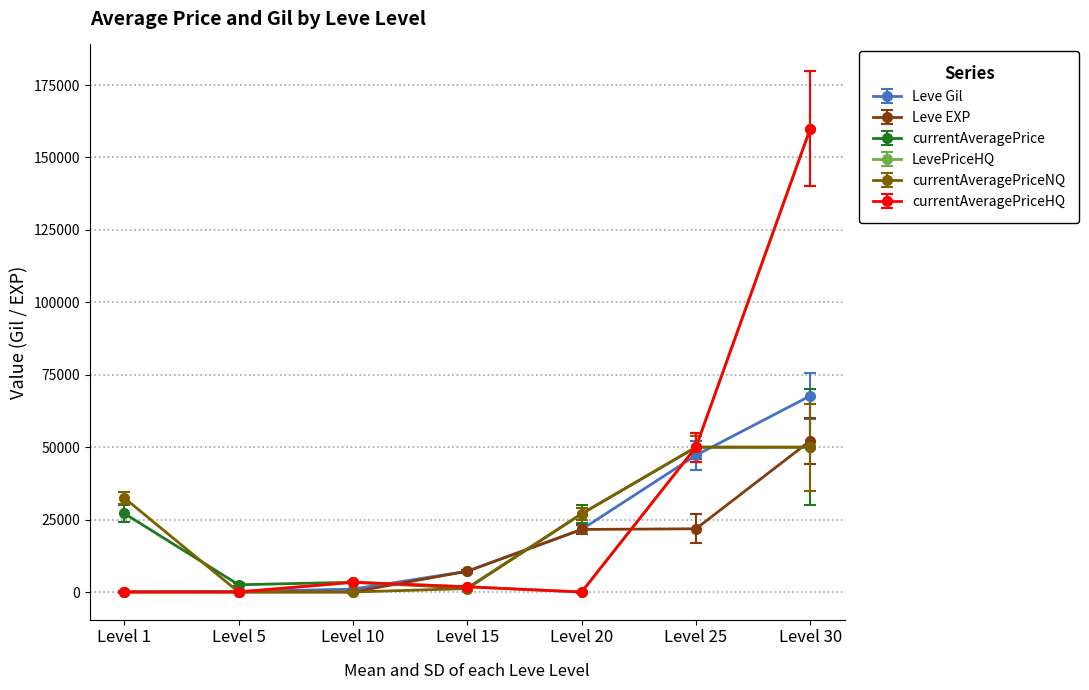

Is this an area chart (filled region under the line)?

No